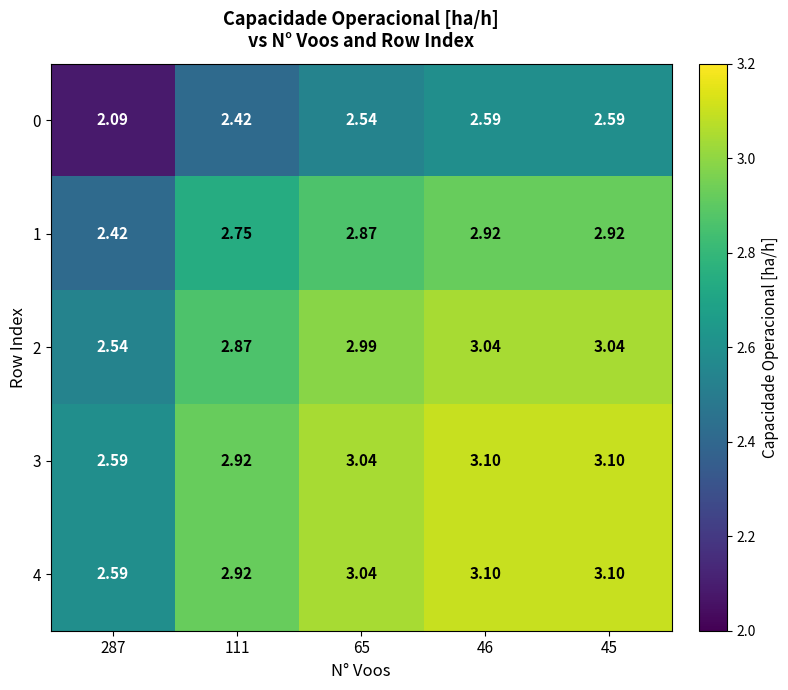

How many distinct data groups are displayed?

5